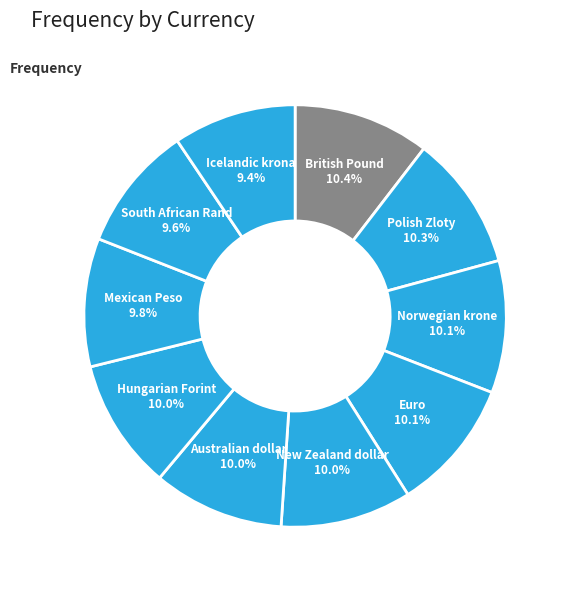

Count the number of slices in the pie.

10